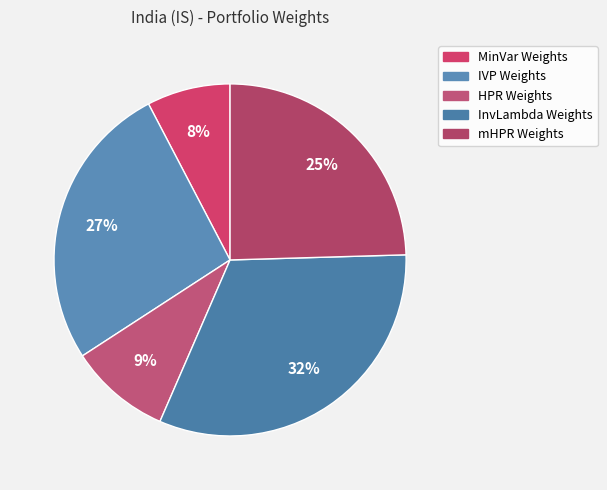

To the nearest percent, what is the difference between the IVP Weights and InvLambda Weights slice percentages?

5%